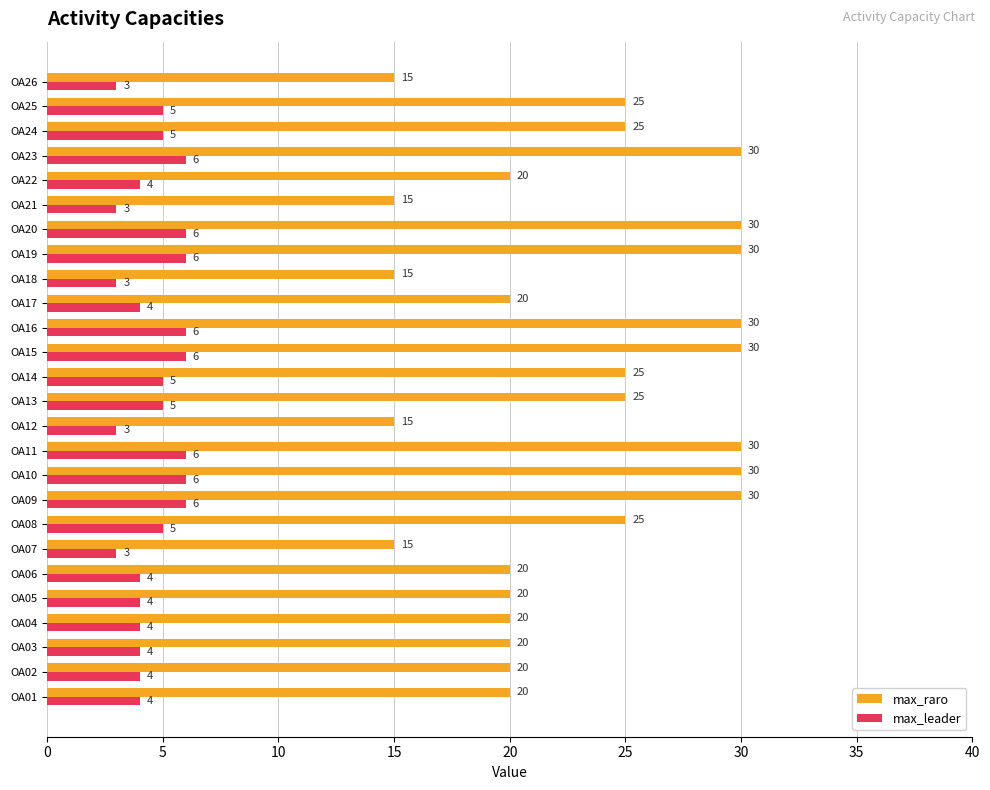

List the series in order of their peak value, lowest first.

max_leader, max_raro